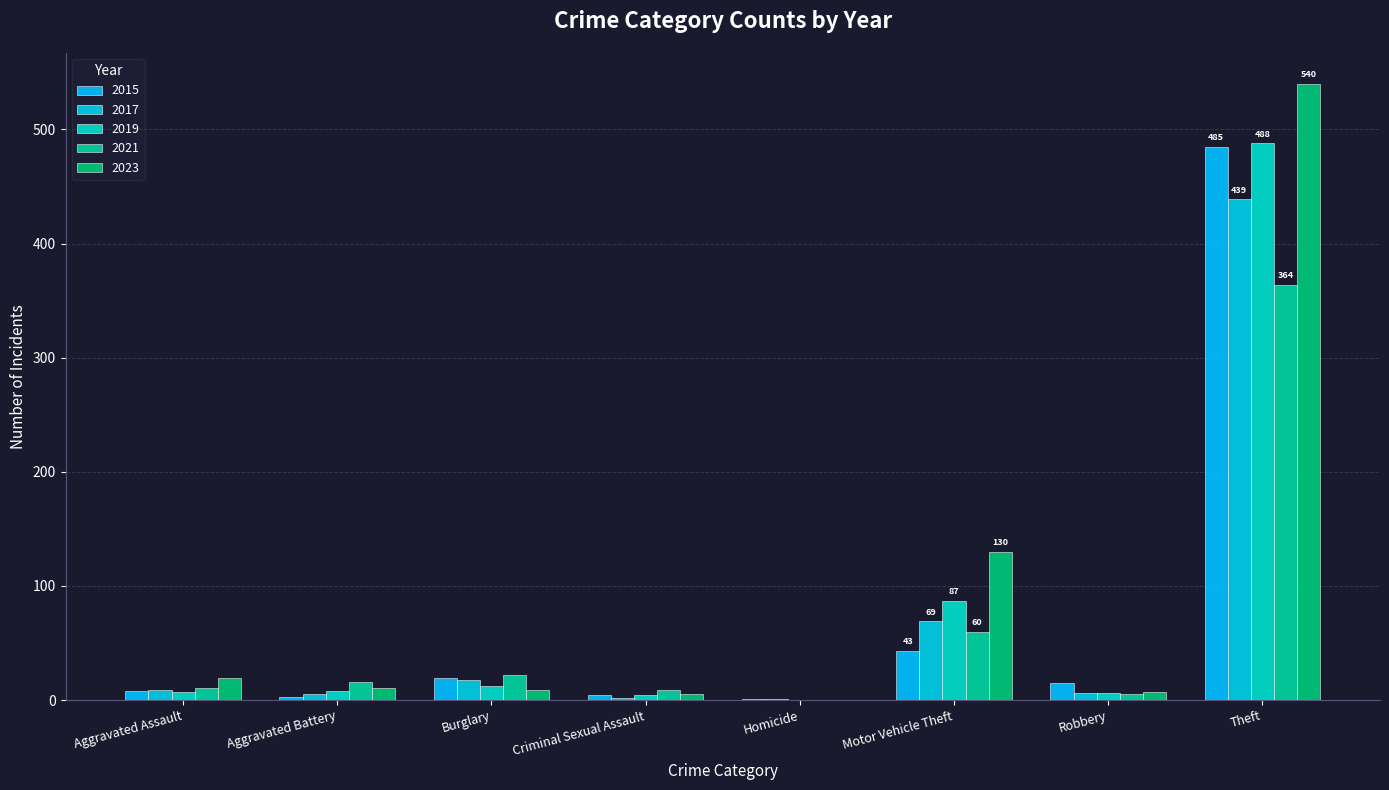

The 2023 series shows 34 at Aggravated Assault. True or false?

False